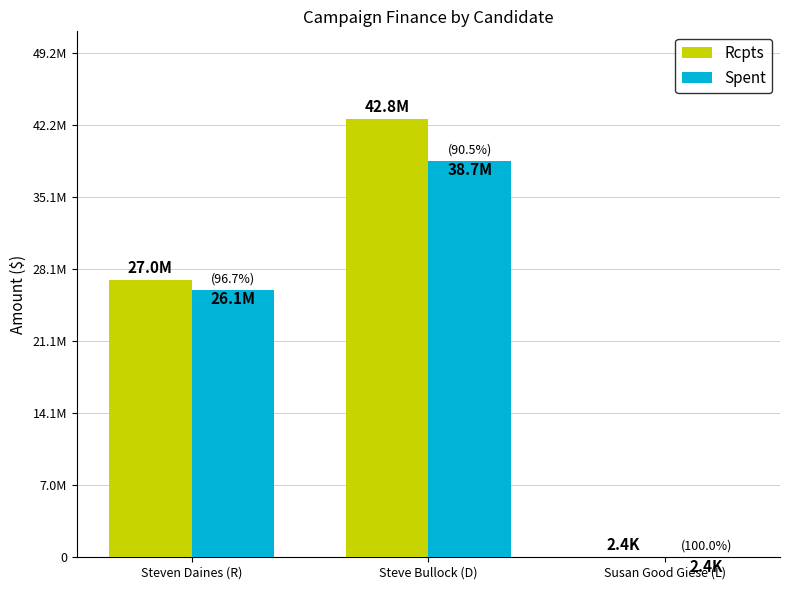

At how many categories does at least one series exceed 10179120?

2